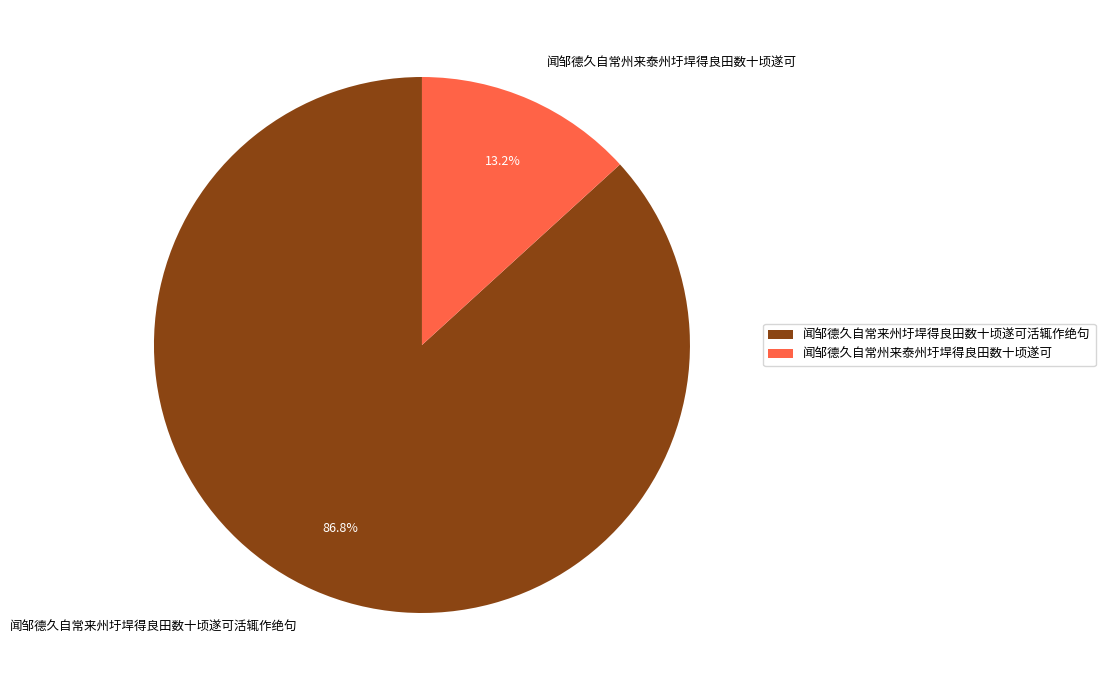

Is it true that 闻邹德久自常州来泰州圩垾得良田数十顷遂可 is 24% of the pie?

False